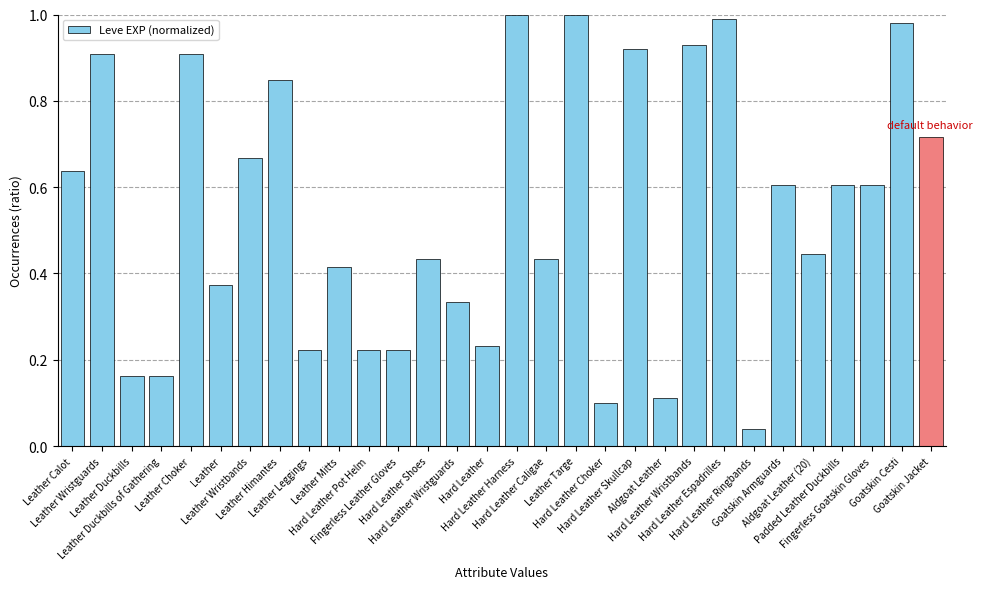

What is the label of the 28th bar from the left?

Fingerless Goatskin Gloves